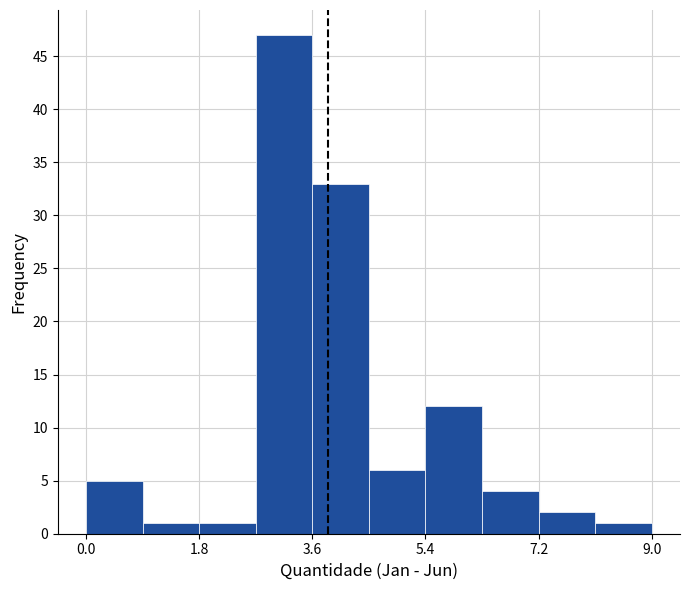

Which range on the x-axis has the tallest bar?

2.7 to 3.6